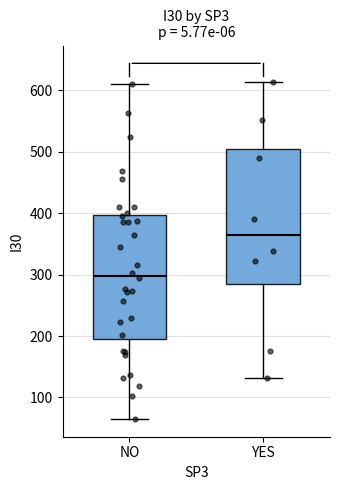

Reading left to right, read every box against the y-axis: the position of its median line, the range the box covers, and the ends of its whiskers. The values are not printed on the chart, so give them approximately, as read against the axis.

NO: median 300, box 200 to 400, whiskers 70 to 610
YES: median 360, box 290 to 510, whiskers 130 to 610